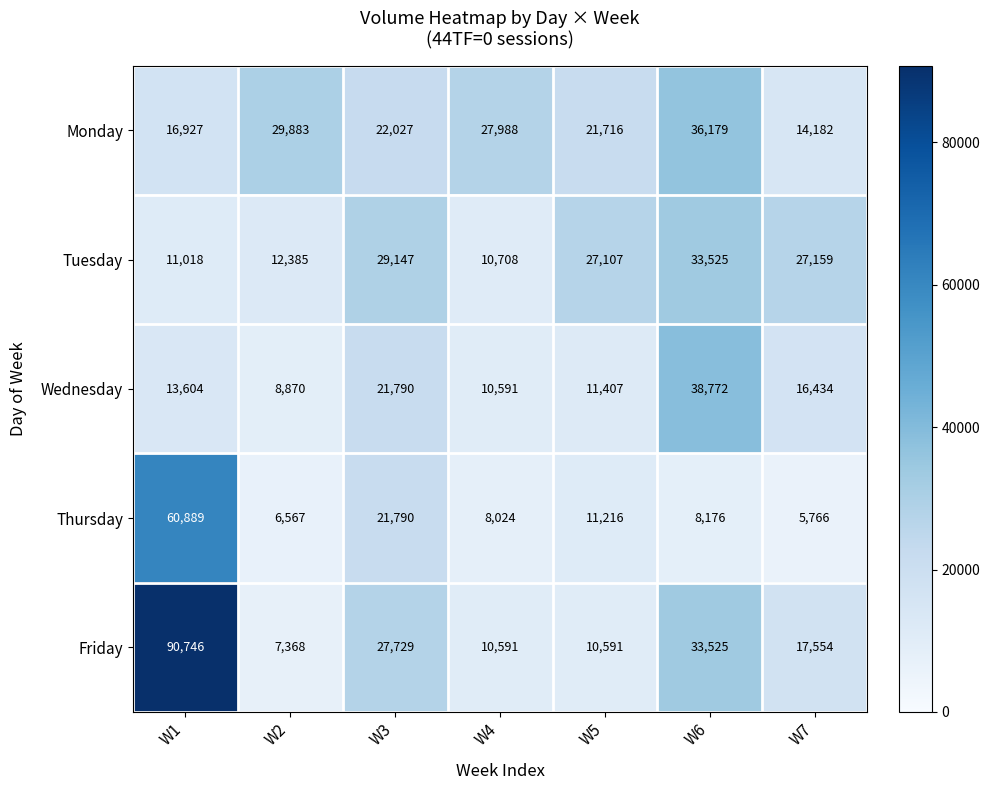

List the series in order of their peak value, lowest first.

Tuesday, Monday, Wednesday, Thursday, Friday